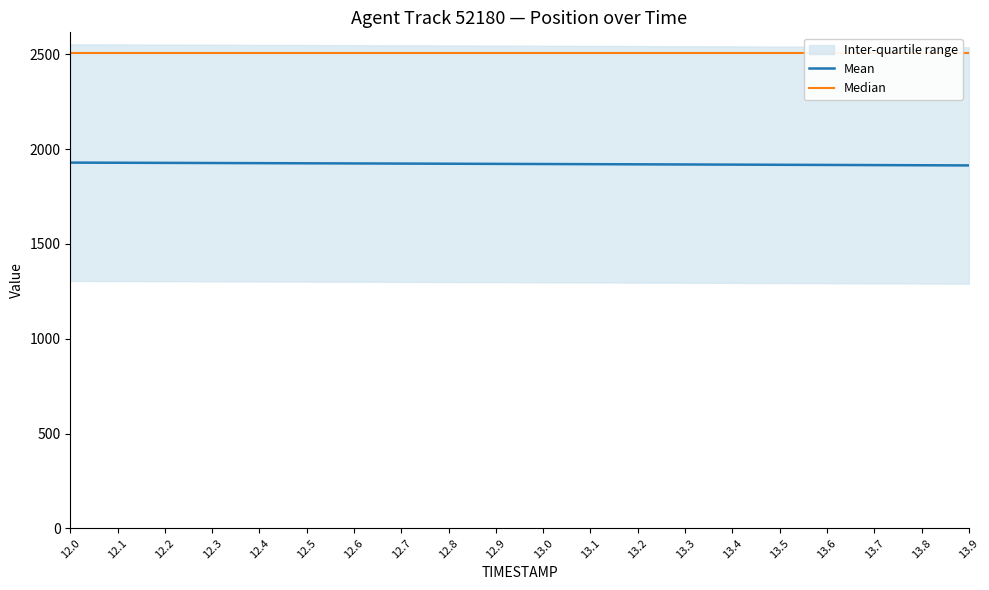

True or false: Mean and Median intersect in this chart.

False